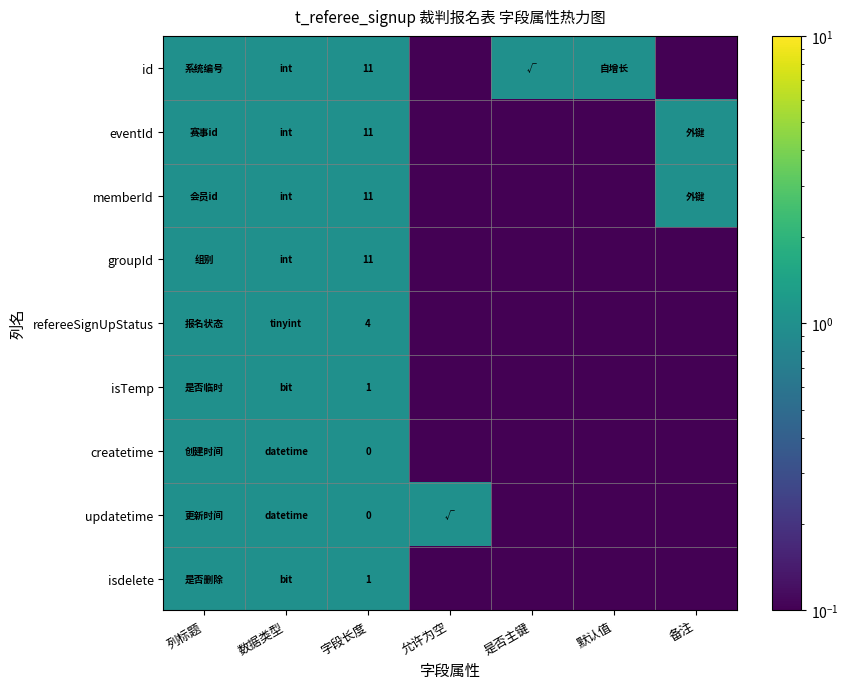

What value does the eventId series have at 数据类型?

1.0